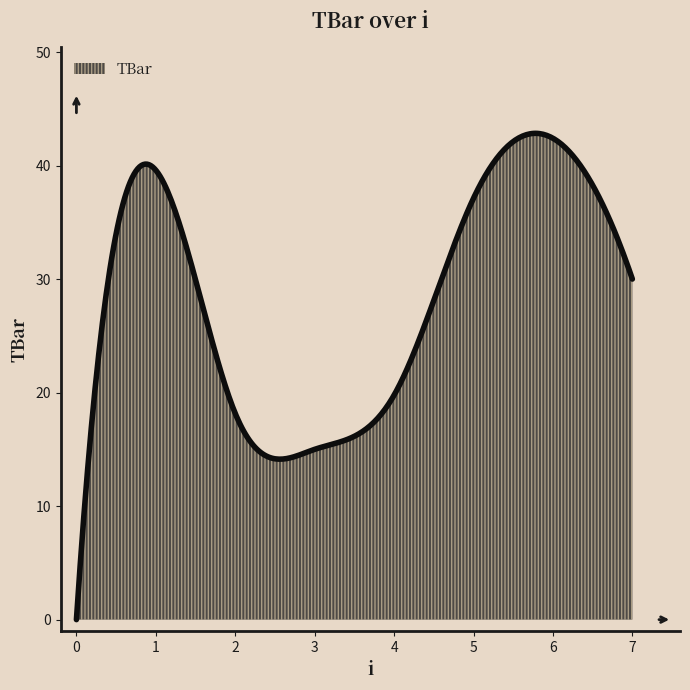

What is the difference between the maximum and minimum values?

42.8